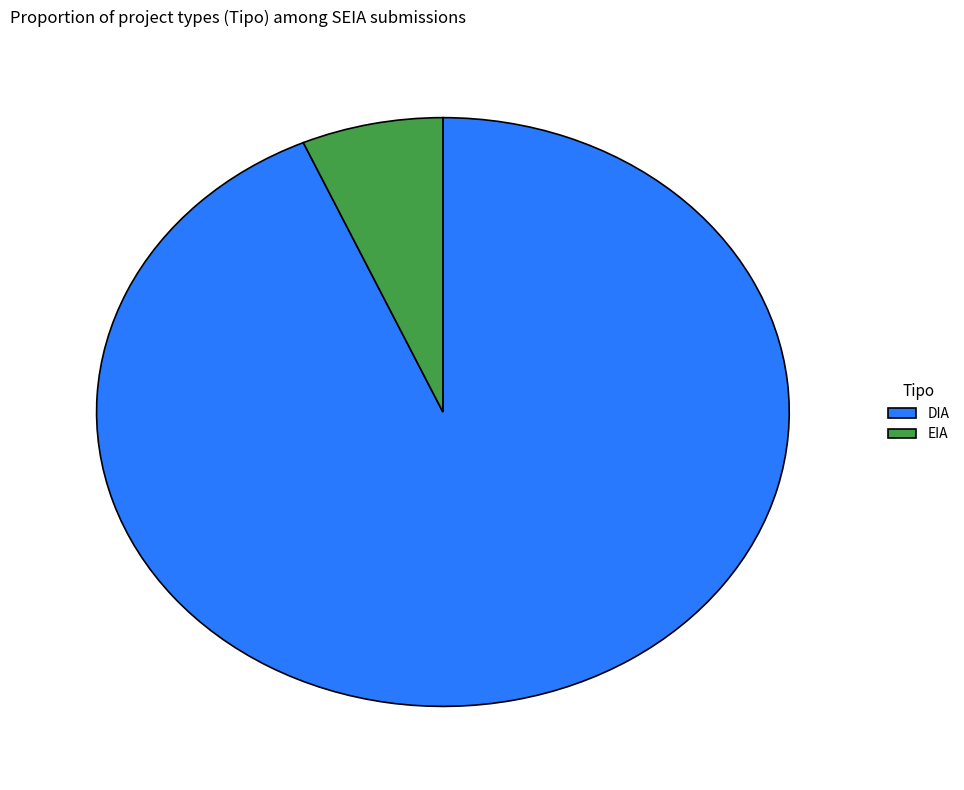

Between EIA and DIA, which is larger?

DIA